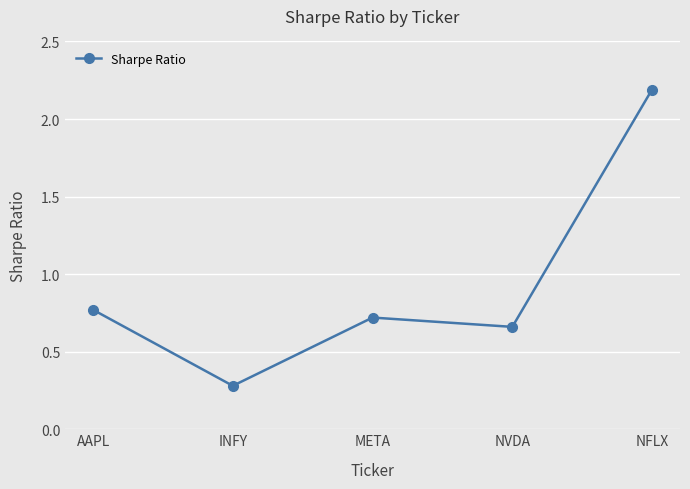

What position from the right is INFY?

4